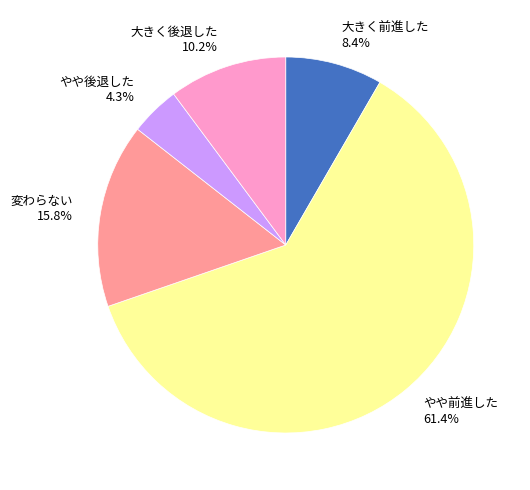

Which slice is the largest?

やや前進した 61.4%